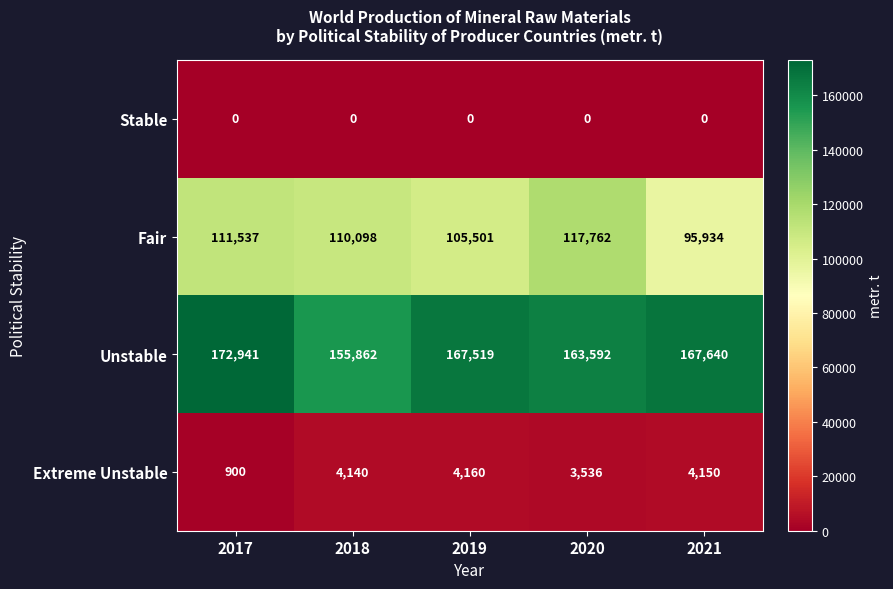

Reading left to right, transcribe all the data shown in this chart.

Stable: 0	0	0	0	0
Fair: 111537	110098	105501	117762	95934
Unstable: 172941	155862	167519	163592	167640
Extreme Unstable: 900	4140	4160	3536	4150